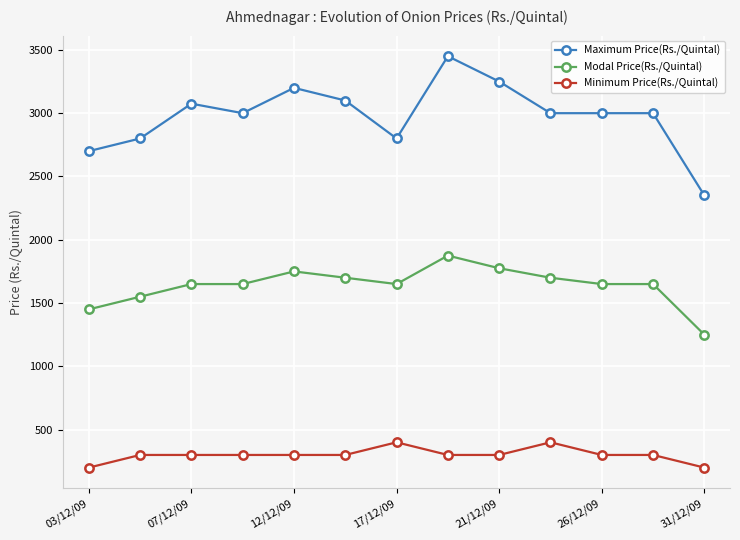

What is the value of the Minimum Price(Rs./Quintal) point at the 9th from the left?

300